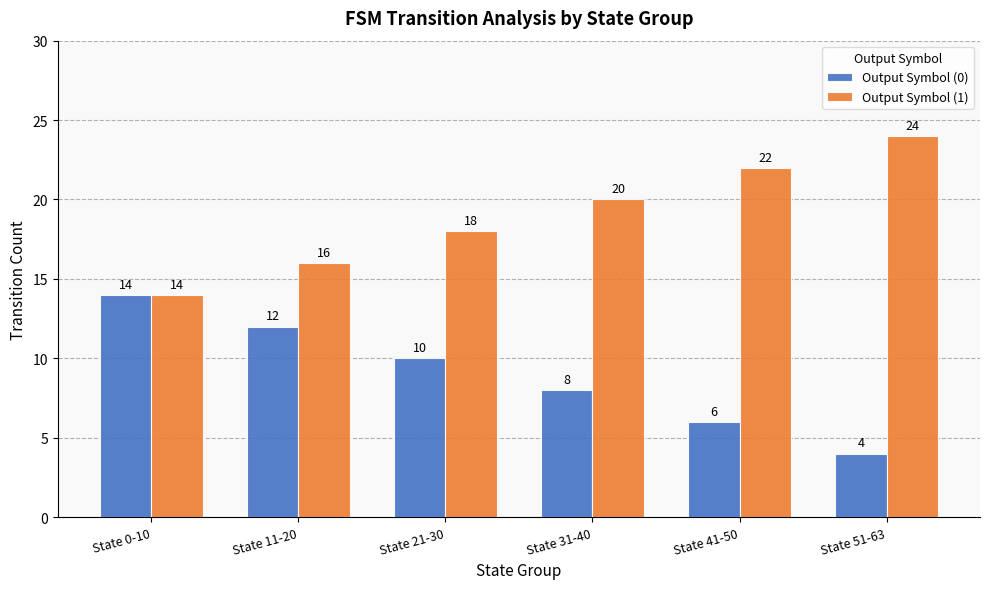

True or false: Output Symbol (1) has a value of 16 at State 11-20.

True